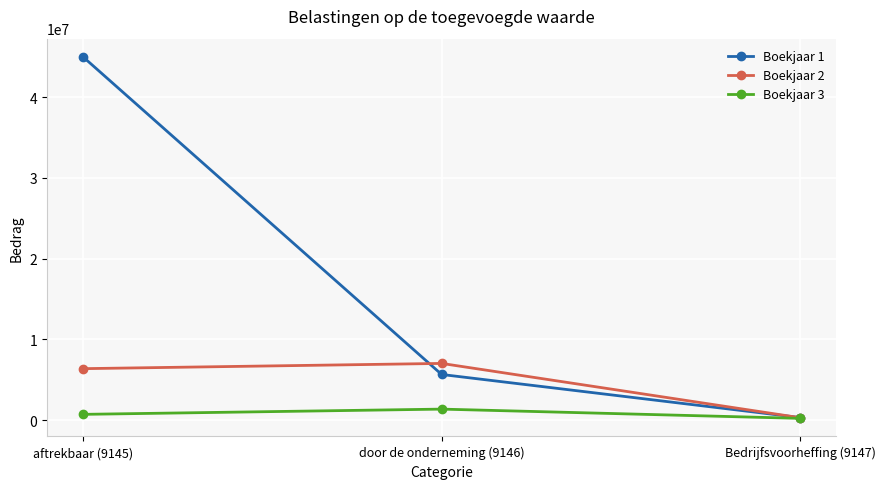

What is the value of the Boekjaar 2 point at the 2nd from the left?

7013434